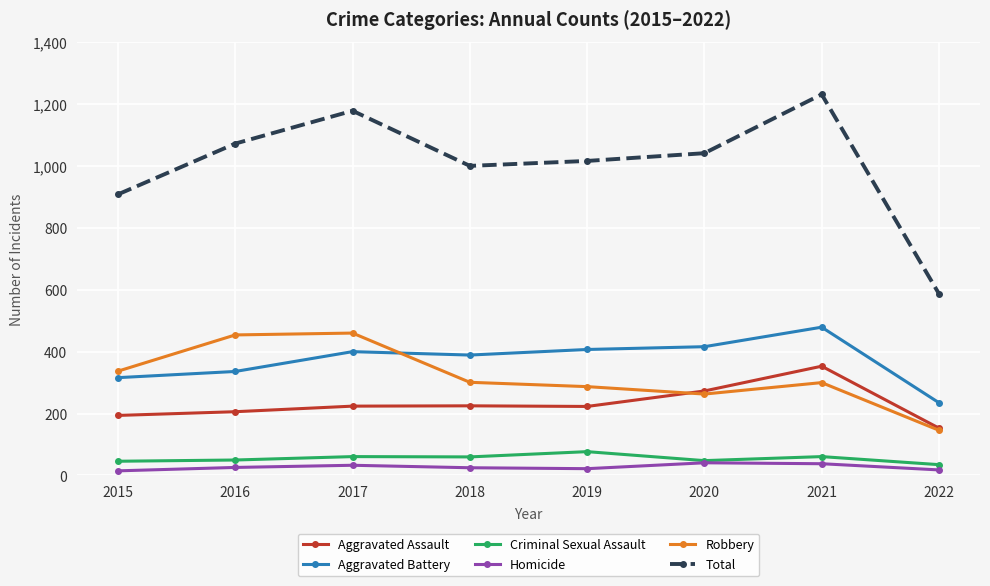

Which category has the highest value in the Total series?

2021